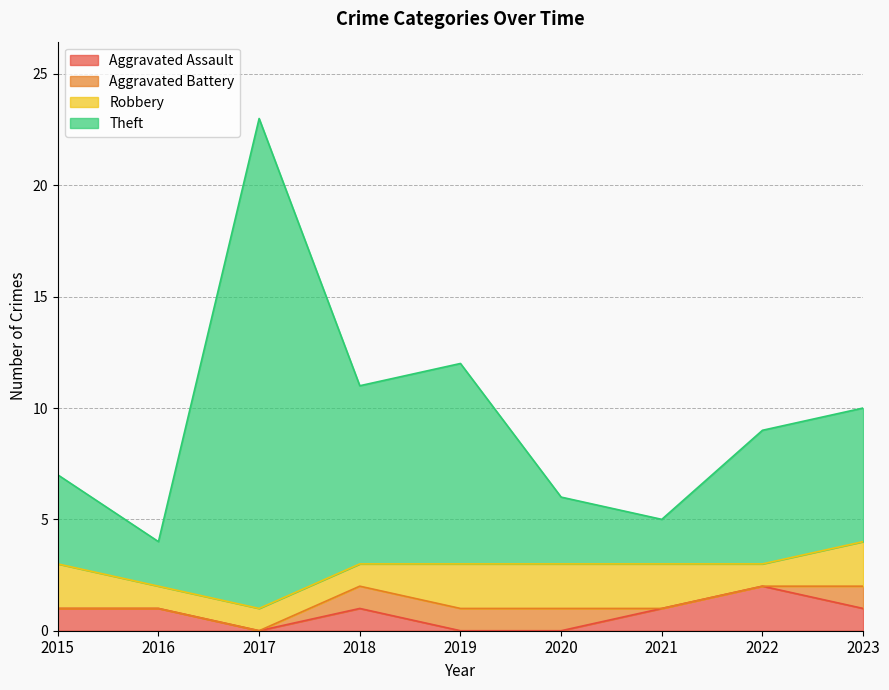

How many interior local peaks does the Theft series have?

2